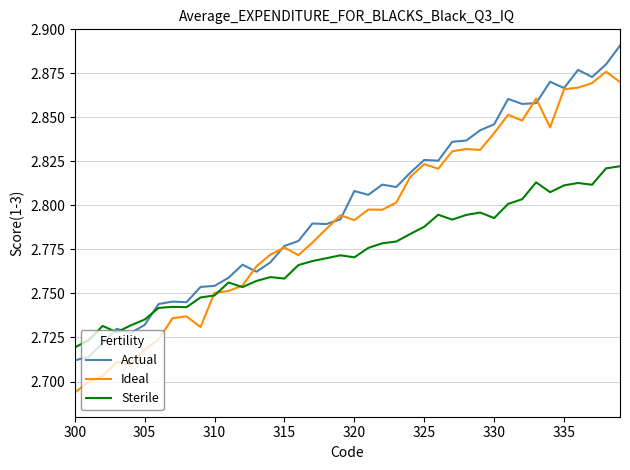

Which series has the largest total across all categories?

Actual